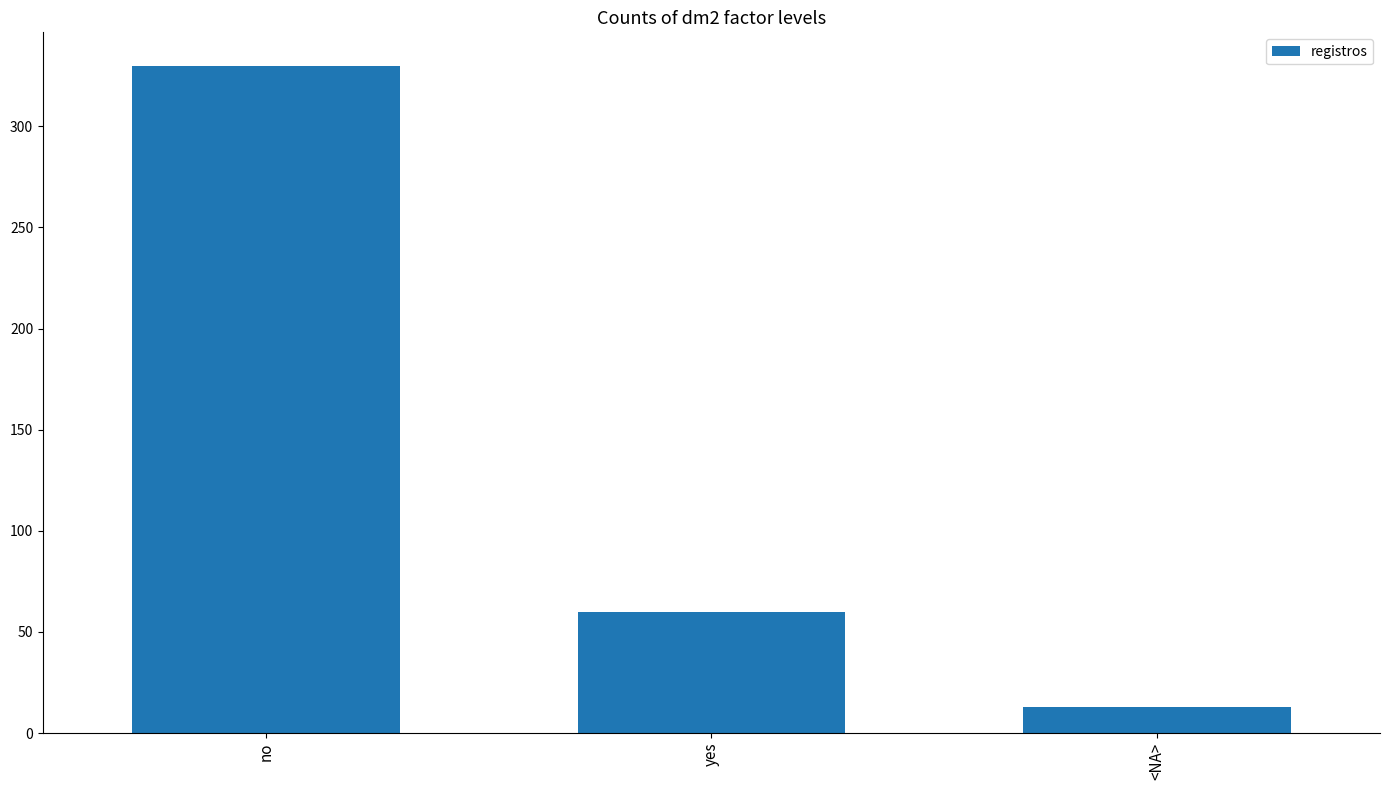

What is the maximum value shown in the chart?

330